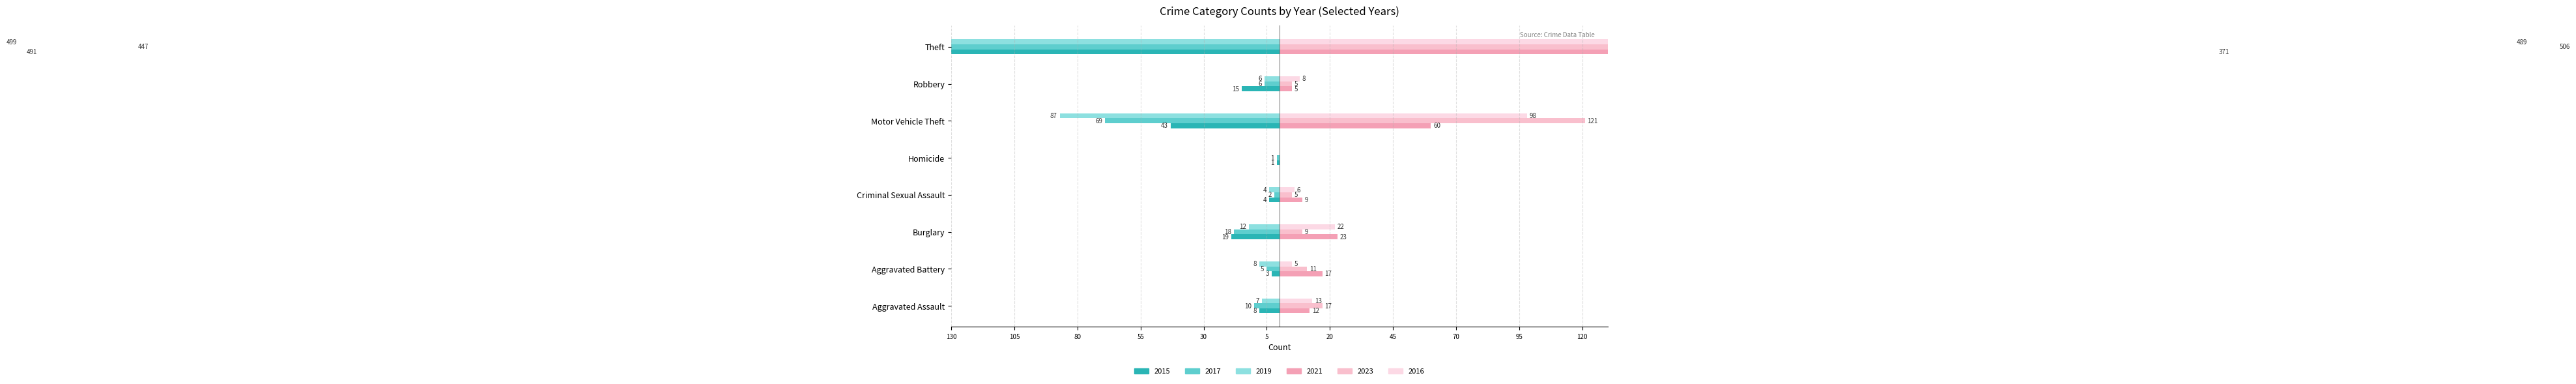

What is the difference between the highest and lowest values at Motor Vehicle Theft?

208